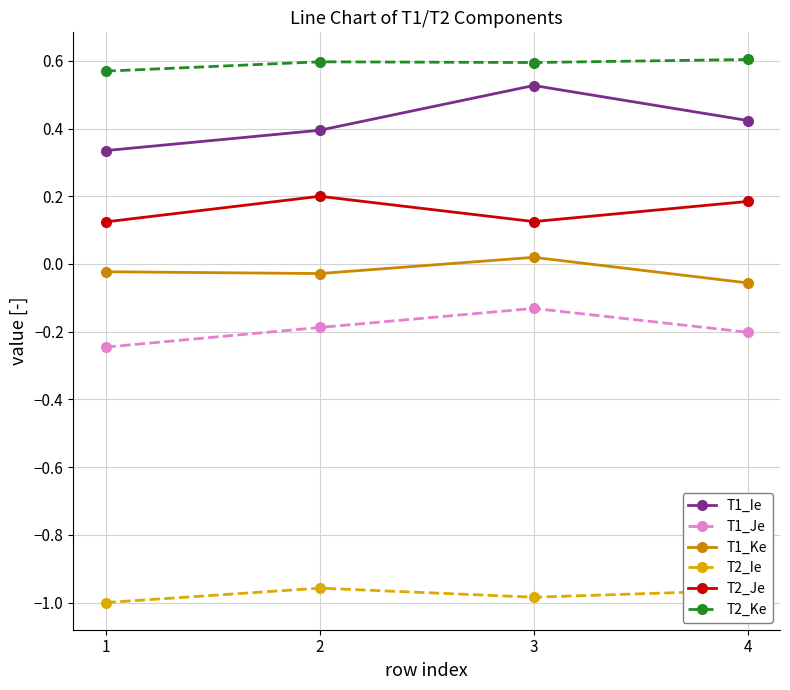

At how many categories does at least one series exceed 0?

4